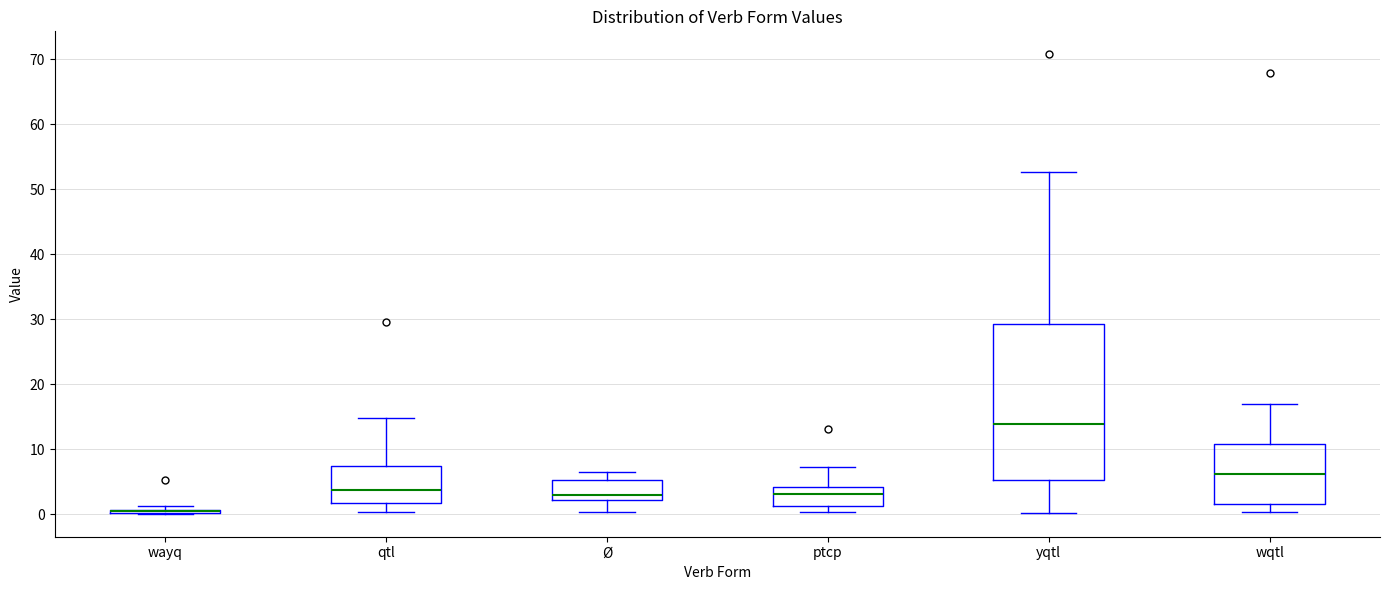

Where is the lower edge of the box for qtl on the y-axis? The values are not printed on the chart, so give them approximately, as read against the axis.

2